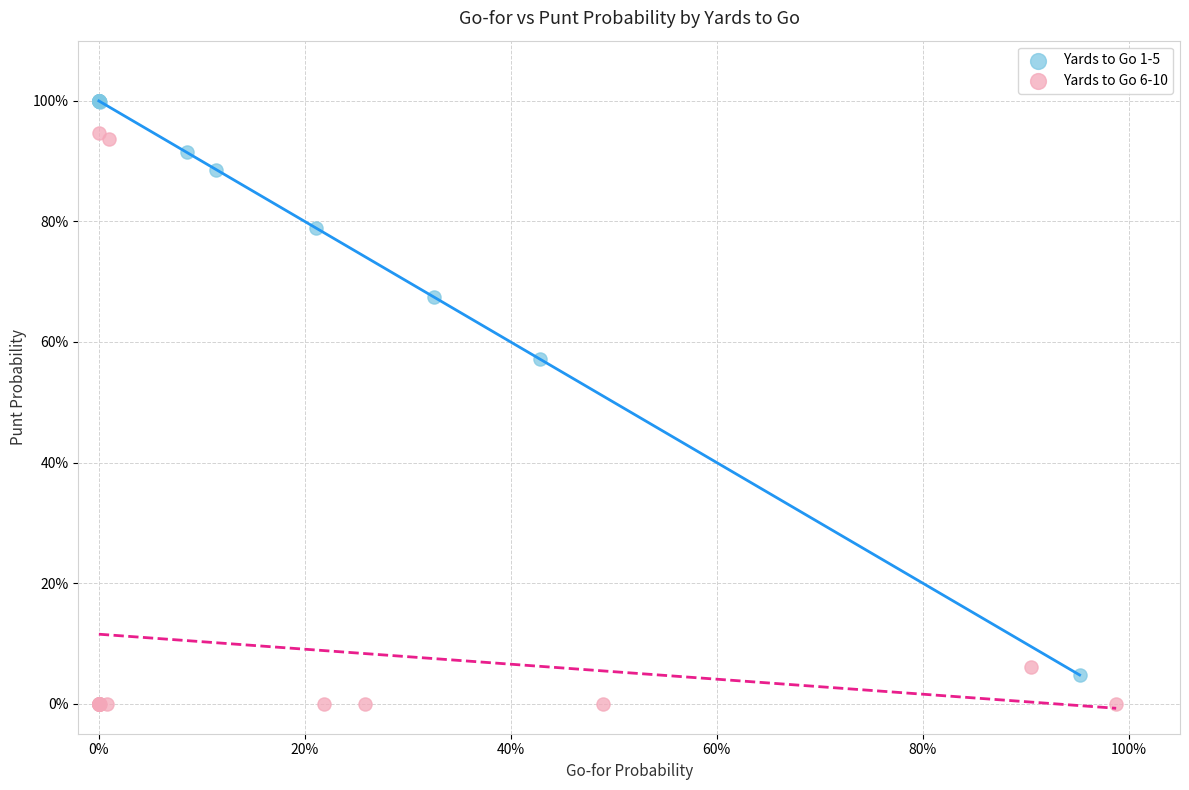

What are all the series names shown in the legend?

Yards to Go 1-5, Yards to Go 6-10